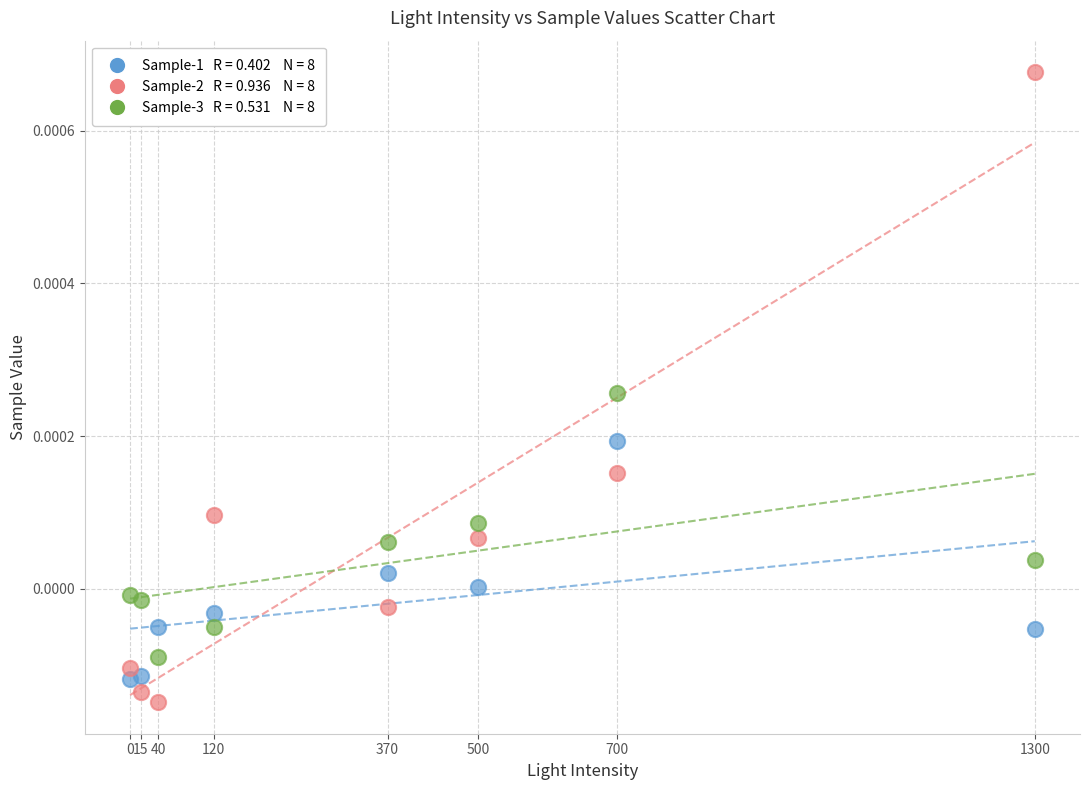

How many data points are displayed?

24